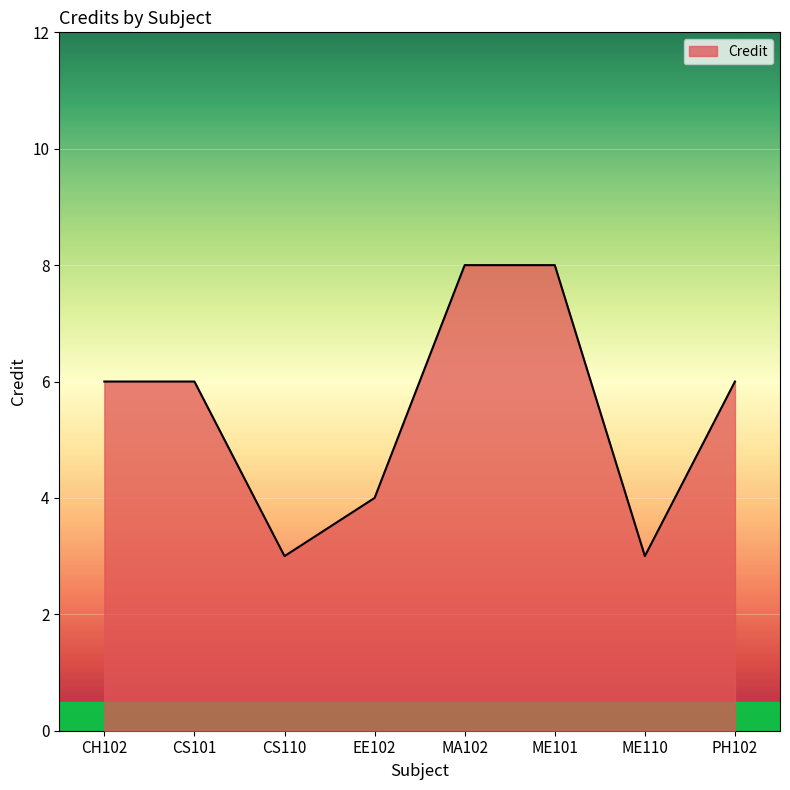

How many distinct data groups are displayed?

1